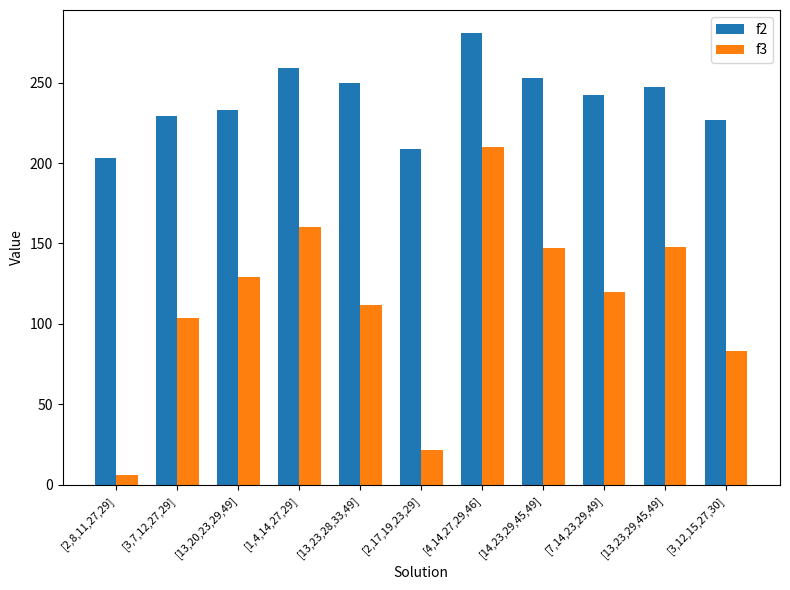

How many groups of bars are there?

11